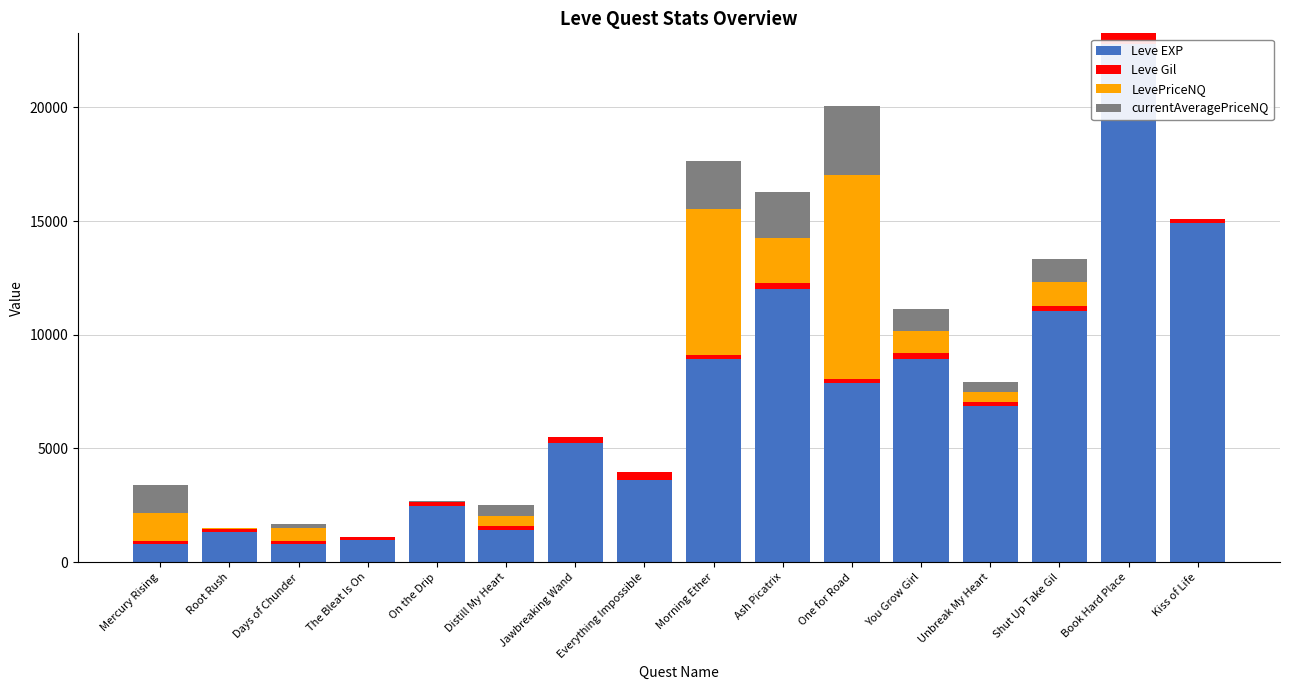

Which series has the largest total across all categories?

Leve EXP